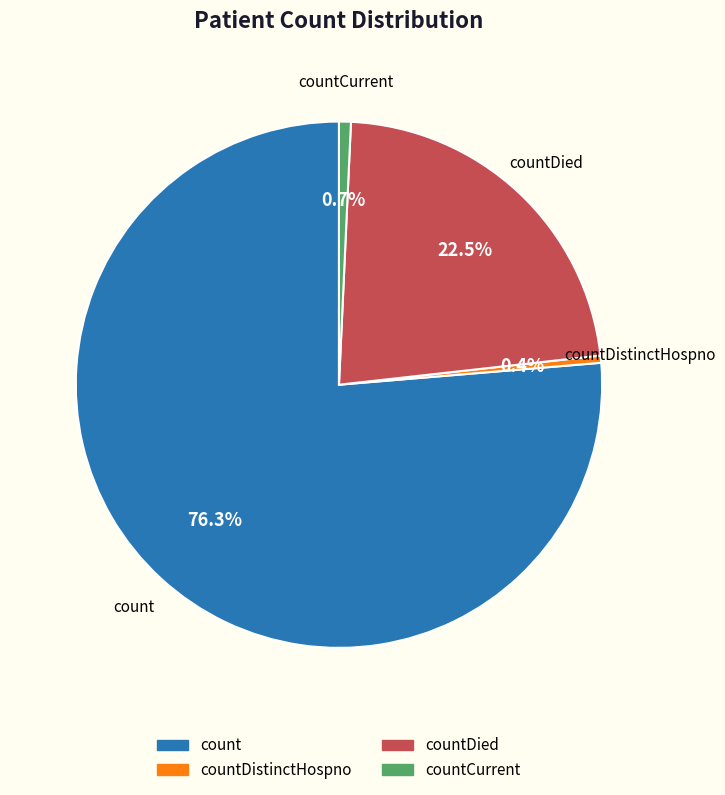

Does any single category account for the majority?

Yes